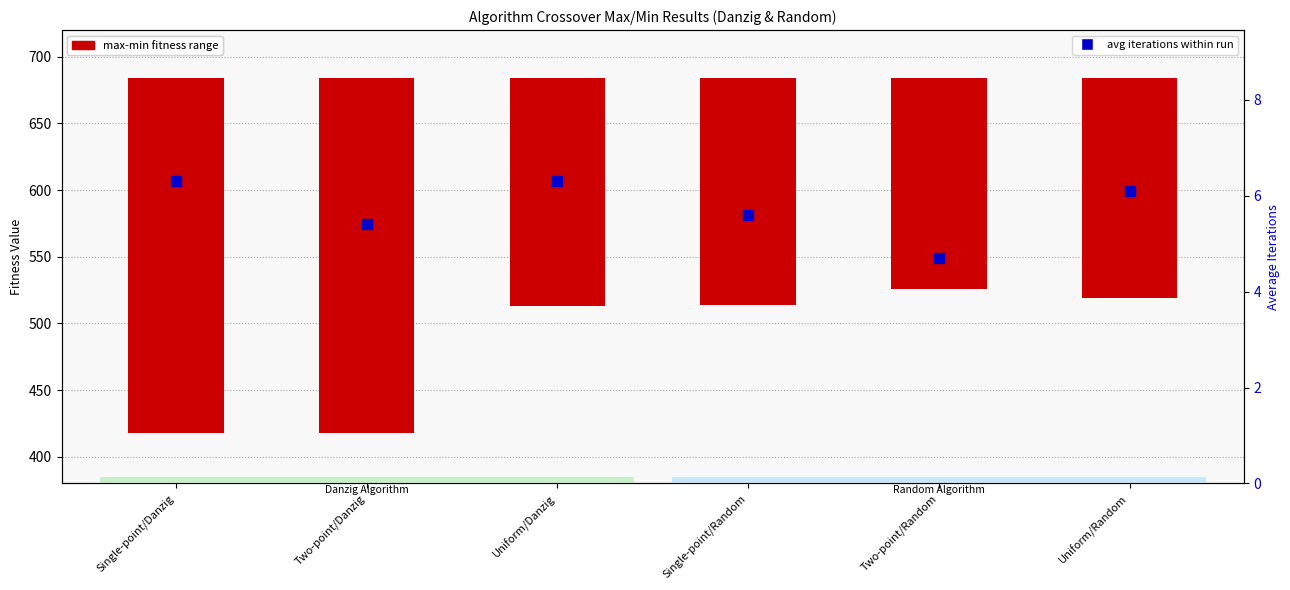

At how many categories does at least one series exceed 84?

6